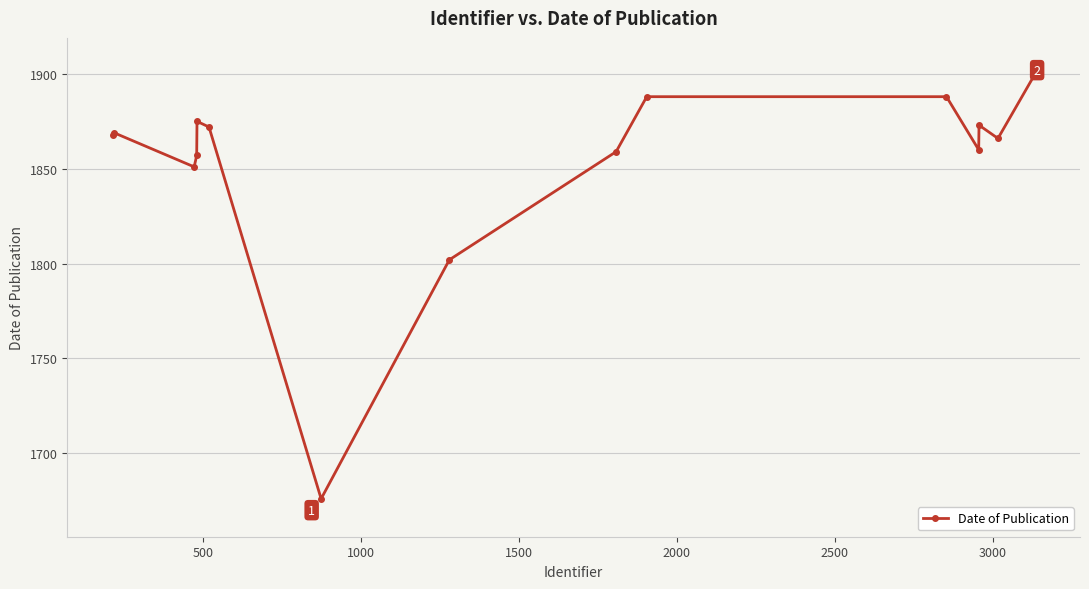

What is the average value?

1854